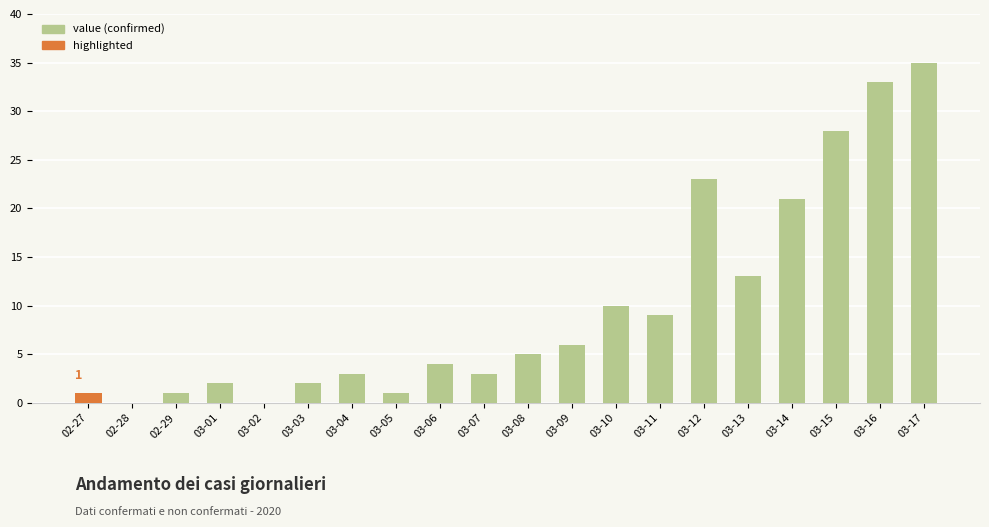

Between 03-11 and 03-17, which is larger?

03-17